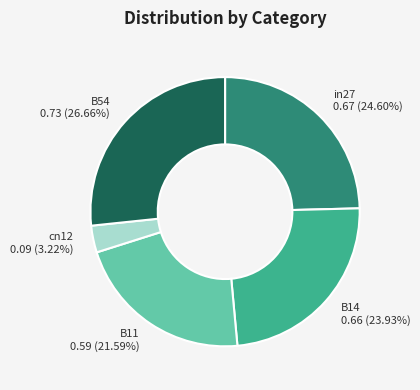

What is the smallest slice in the pie chart?

cn12